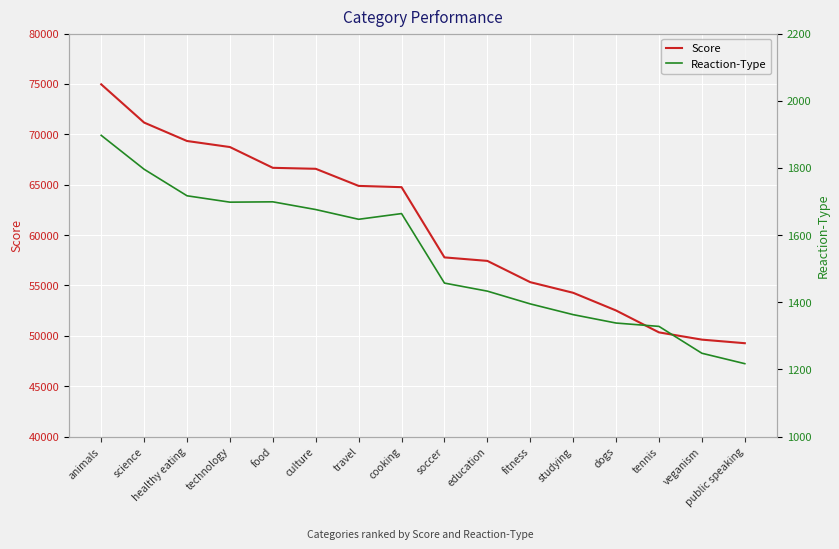

Is the value of Score at animals greater than the value of Reaction-Type at education?

Yes